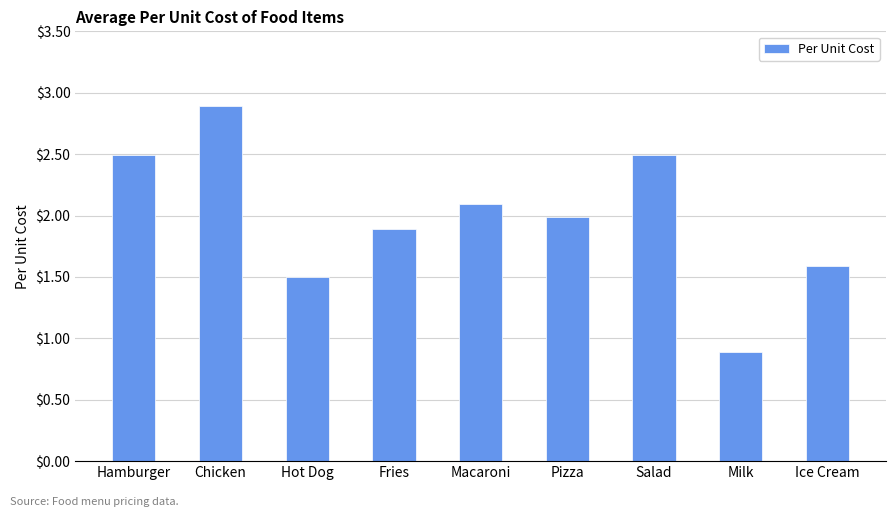

The value at Ice Cream is 0.7. True or false?

False